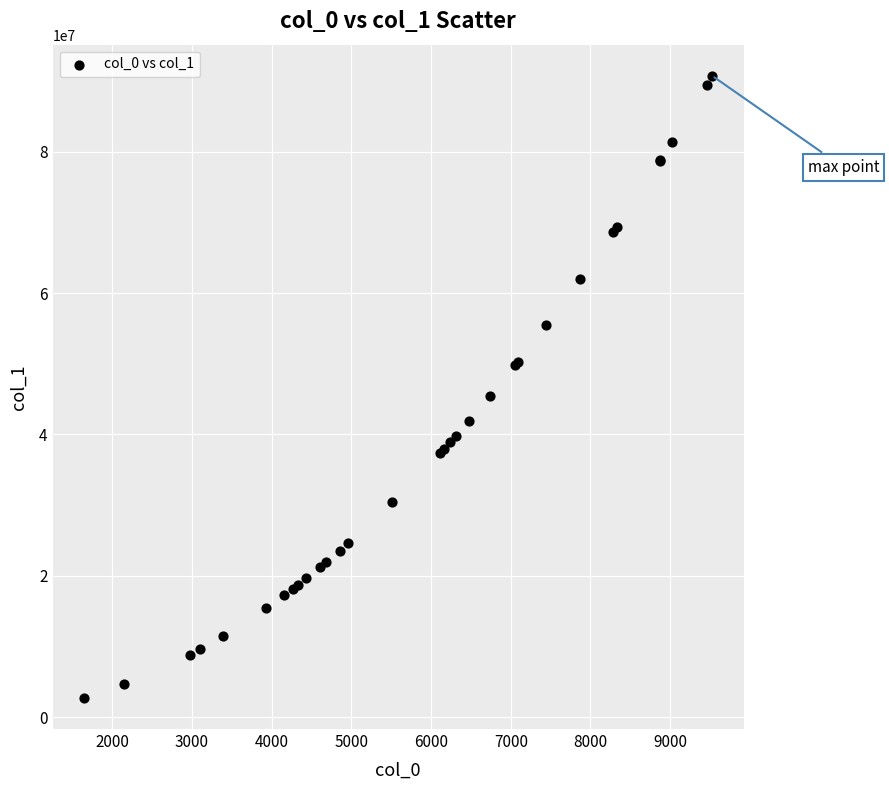

What Y value in the scatter plot is closest to 46726996?

45468049